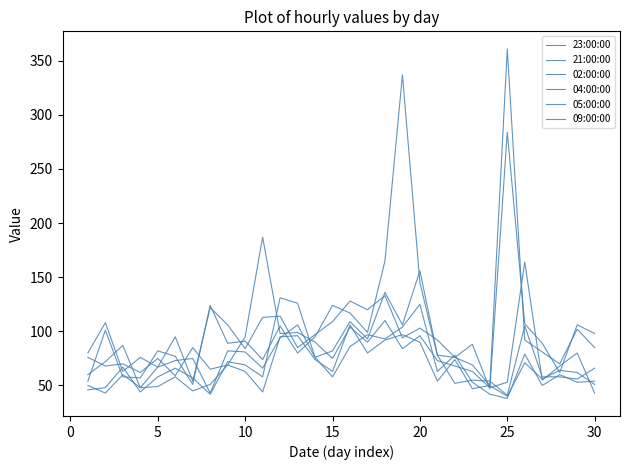

What is the value of the 04:00:00 point at the 5th from the left?

58